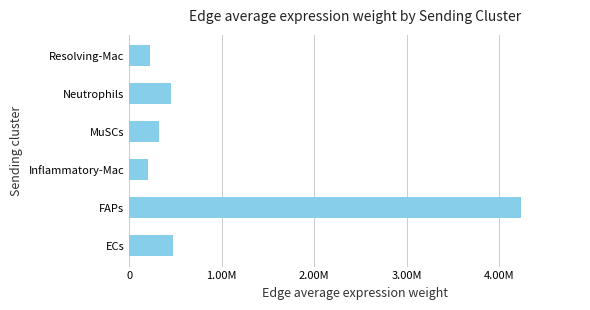

Are the bars horizontal?

Yes